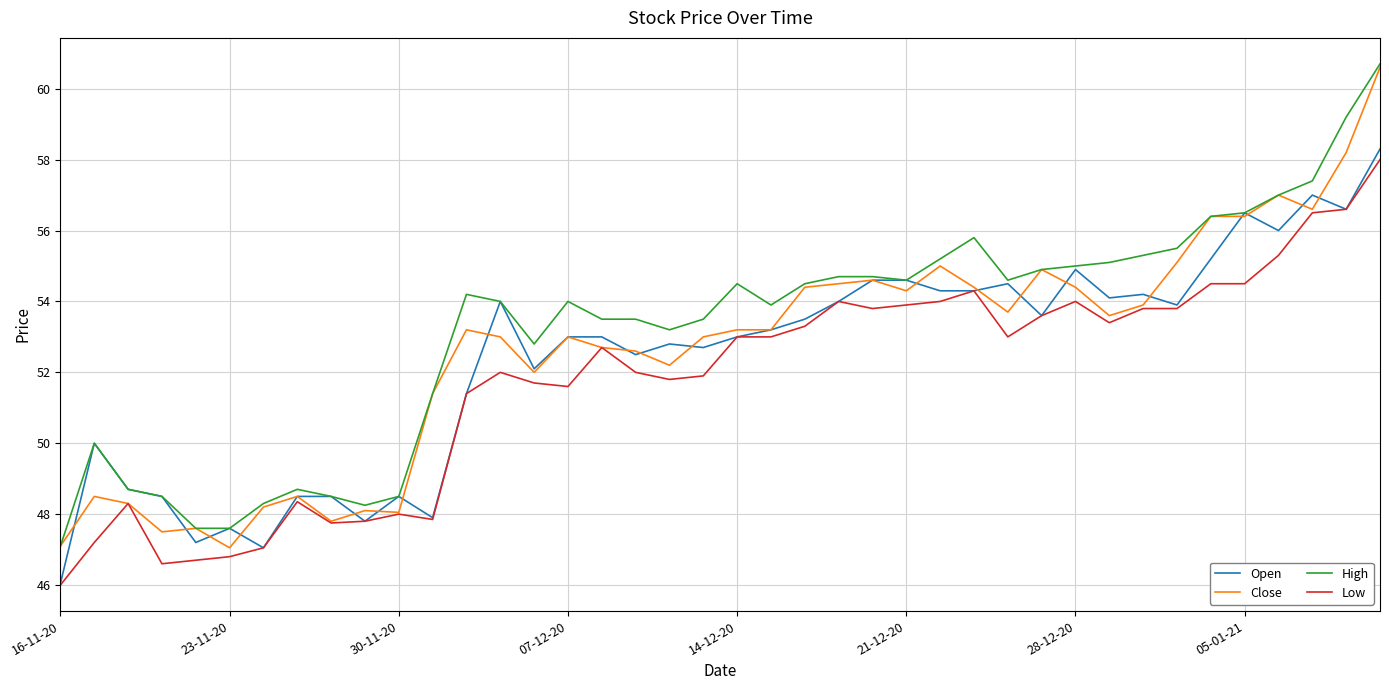

Which series has the largest total across all categories?

High